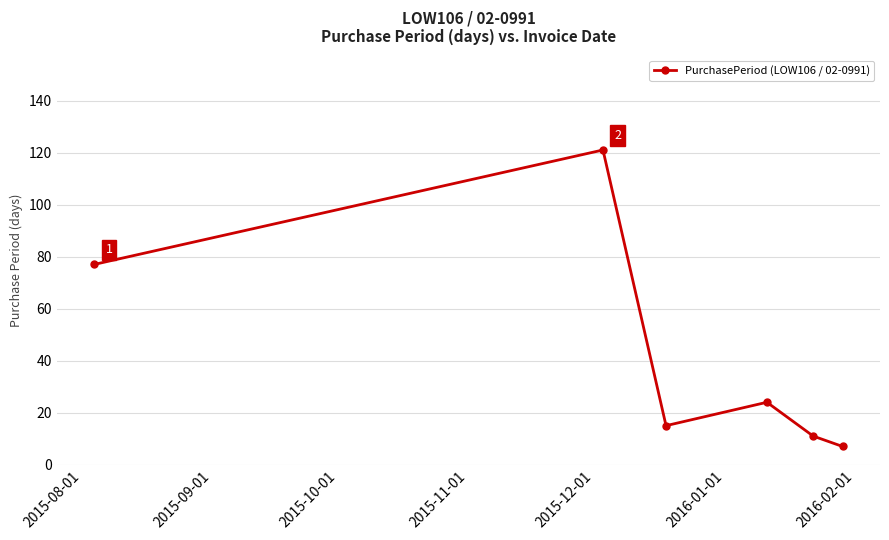

What is the difference between the maximum and second lowest values?

110